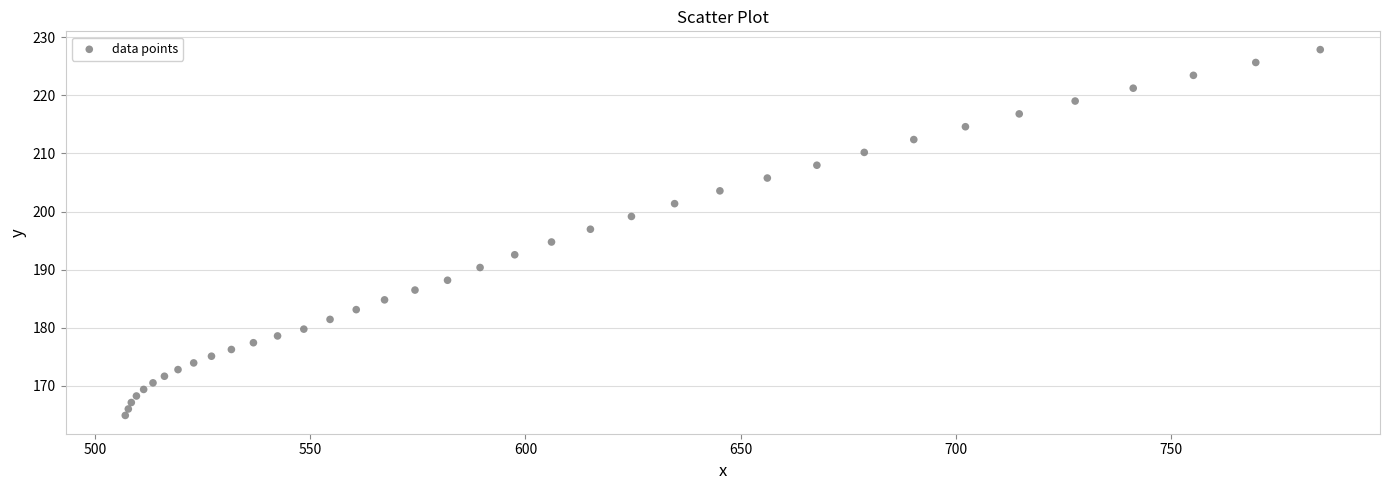

What is the range of Y values (max minus min)?

62.9